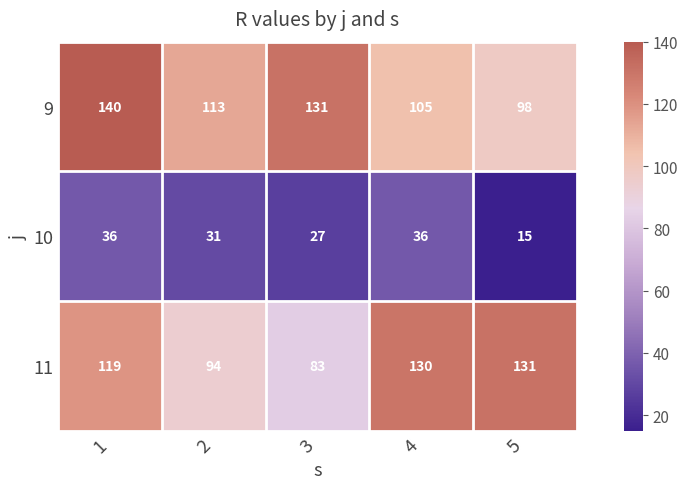

Which series has the widest spread of values?

11